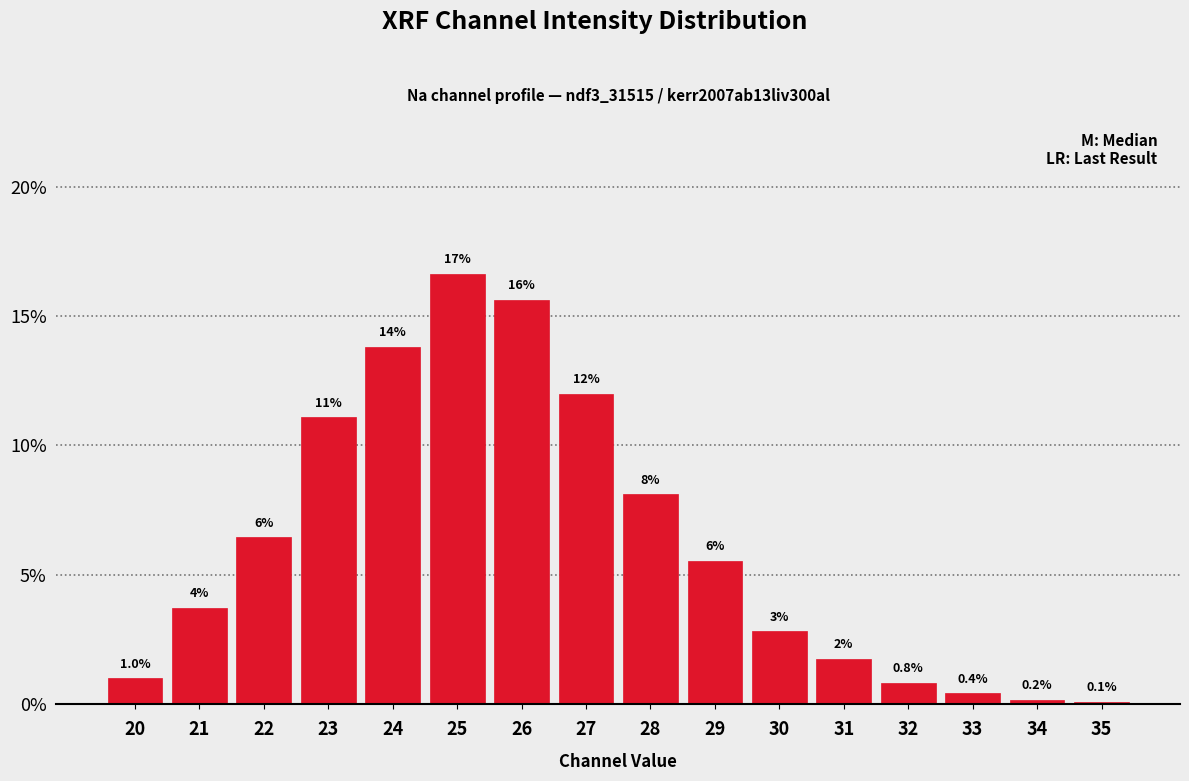

Are the bars horizontal?

No